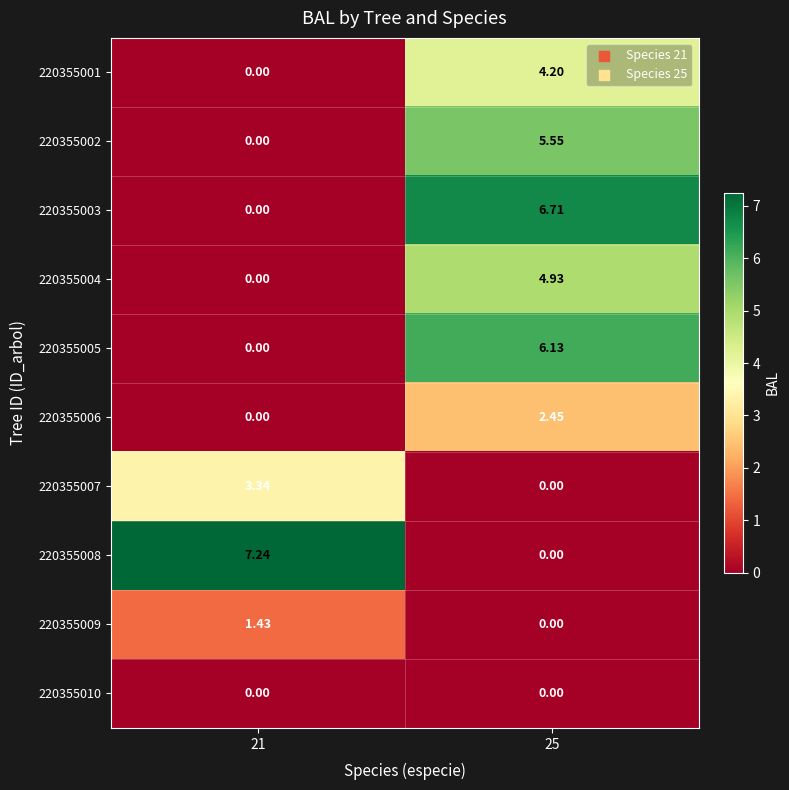

How many data points in 220355003 are above 6?

1